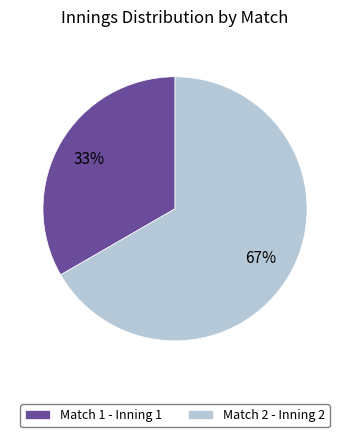

How many segments does this pie chart have?

2